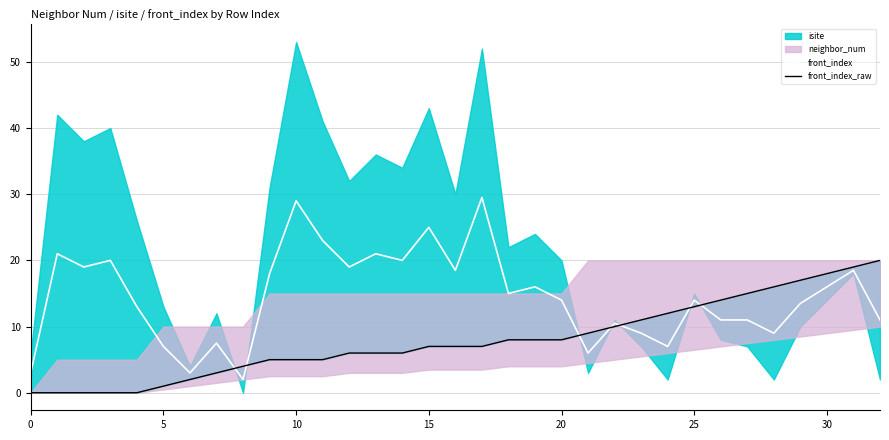

Is it true that front_index_raw equals 19.9 at 24?

False